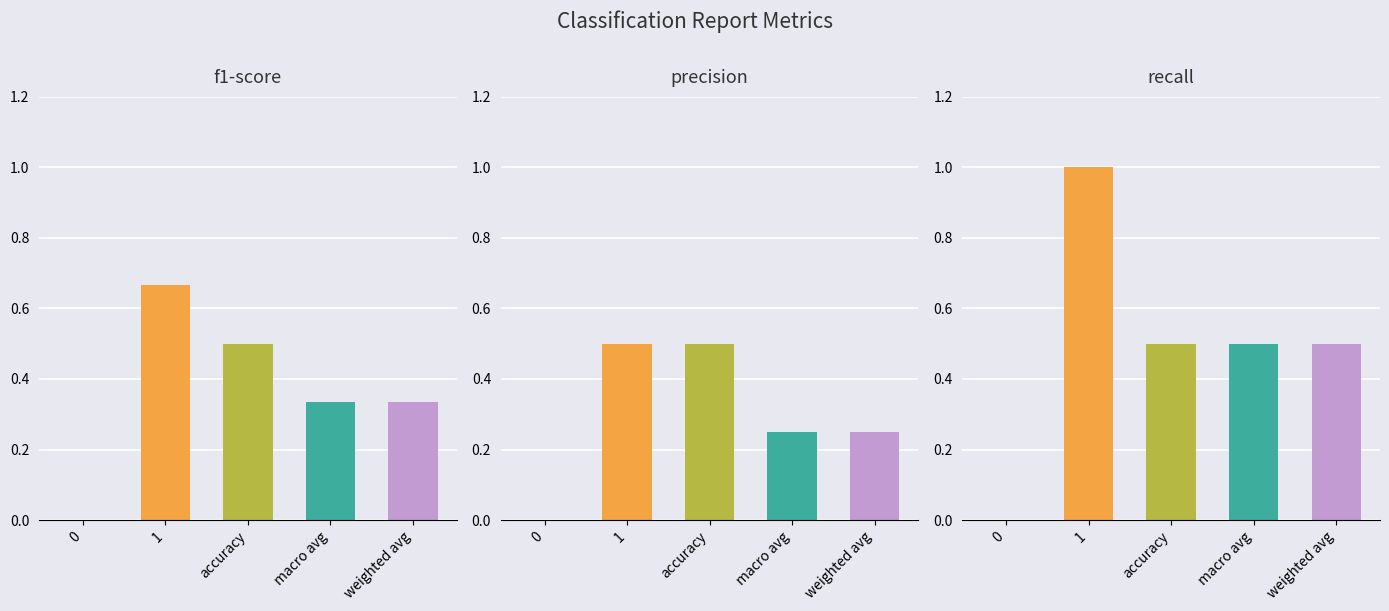

Is it true that recall equals 0.5 at weighted avg?

True